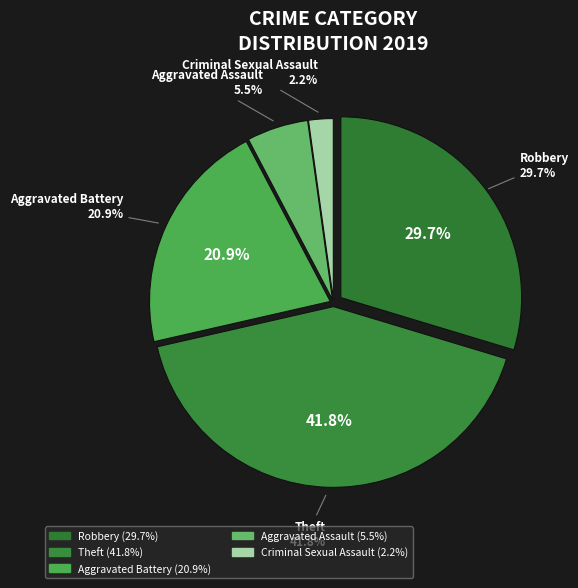

What is the ratio of the value at Robbery to the value at Aggravated Battery?

1.4